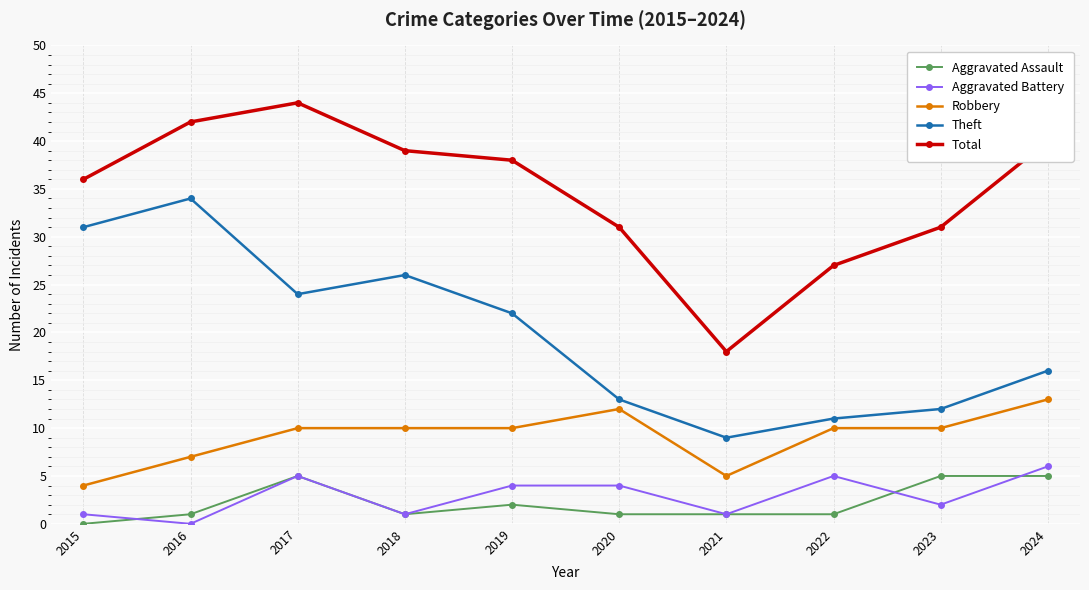

What value does the Total series have at 2024, to the nearest 5?

40